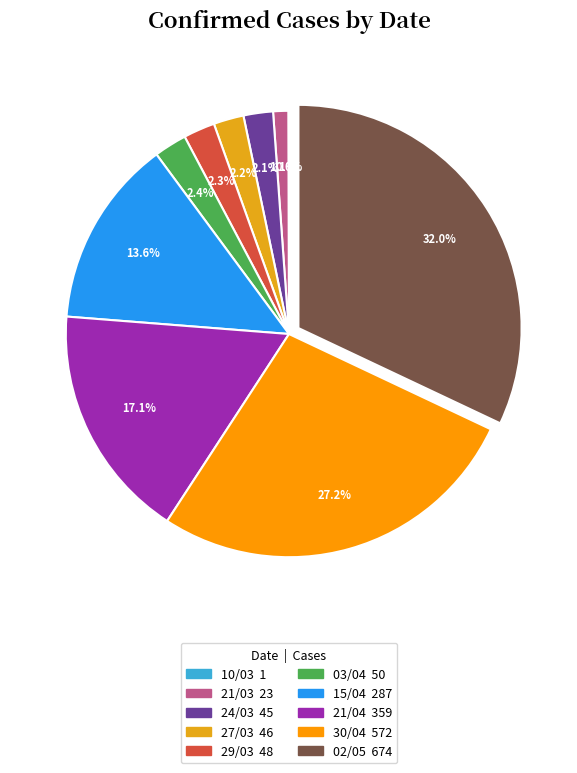

To the nearest percent, what is the combined percentage of 21/03 and 02/05?

33%